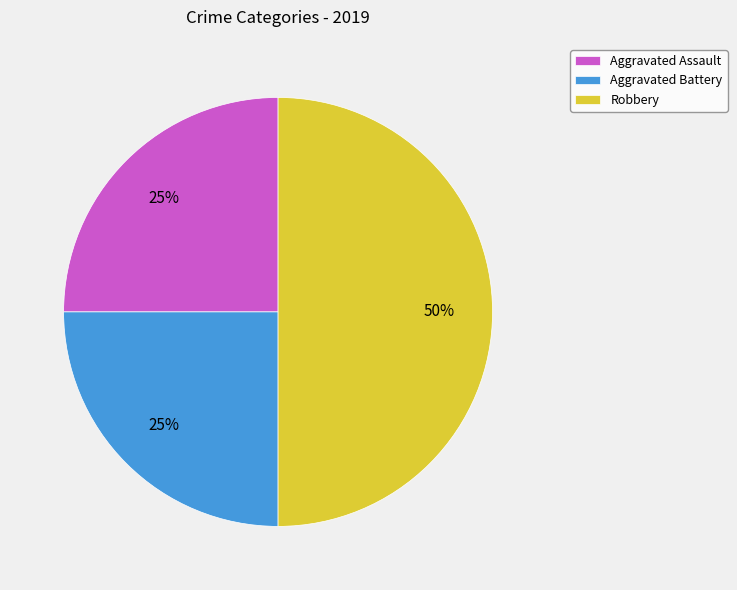

Which slice is the largest?

Robbery